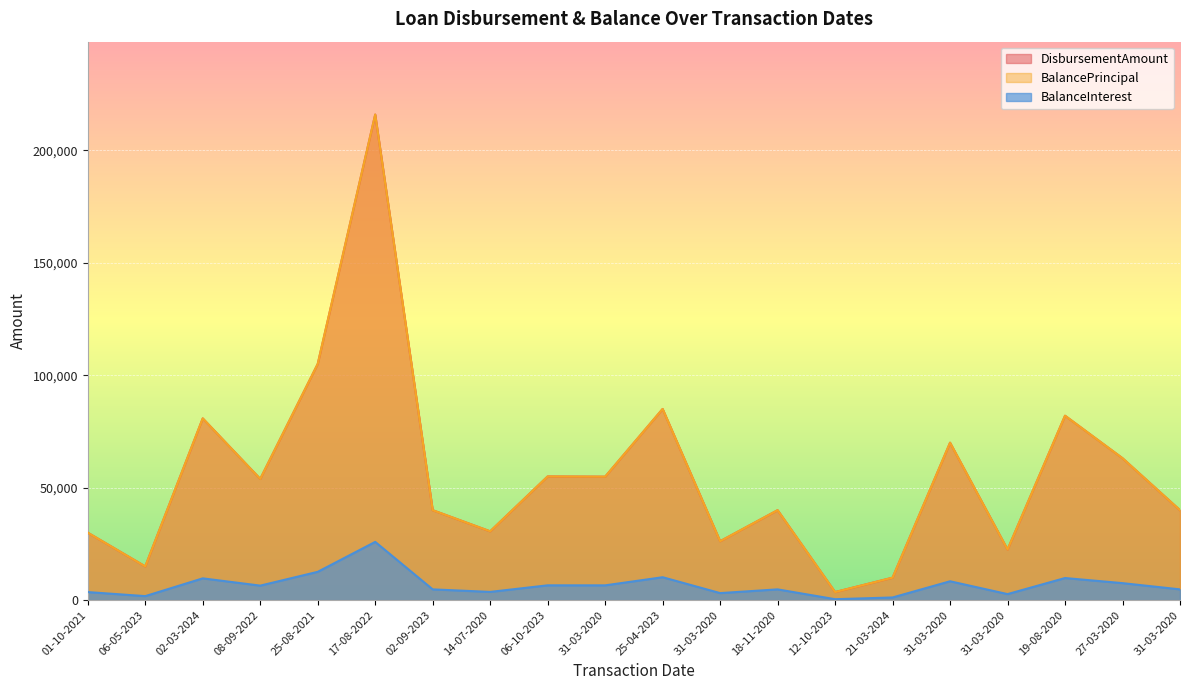

True or false: BalanceInterest has more than 2 interior local peaks.

True